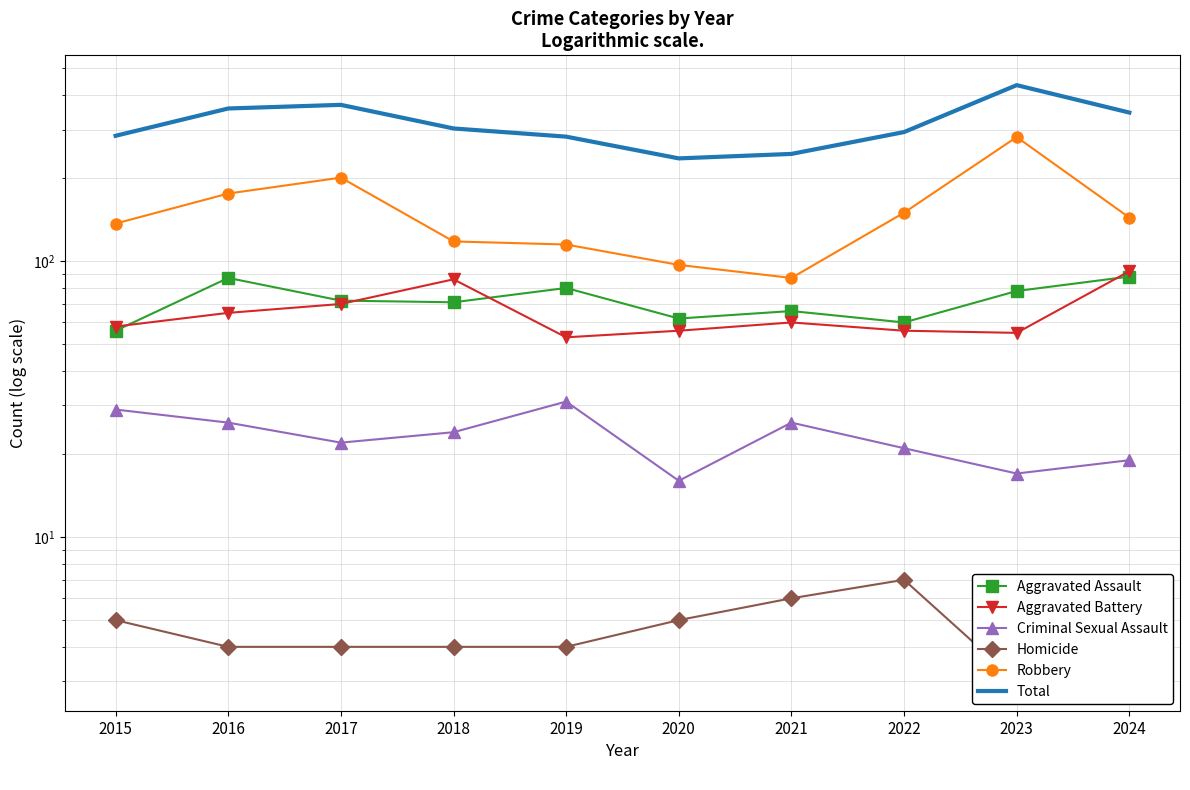

Reading left to right, list all the values displayed in this chart.

Aggravated Assault: 56	87	72	71	80	62	66	60	78	88
Aggravated Battery: 58	65	70	86	53	56	60	56	55	92
Criminal Sexual Assault: 29	26	22	24	31	16	26	21	17	19
Homicide: 5	4	4	4	4	5	6	7	3	3
Robbery: 137	176	201	118	115	97	87	150	282	144
Total: 285	358	369	303	283	236	245	294	435	346